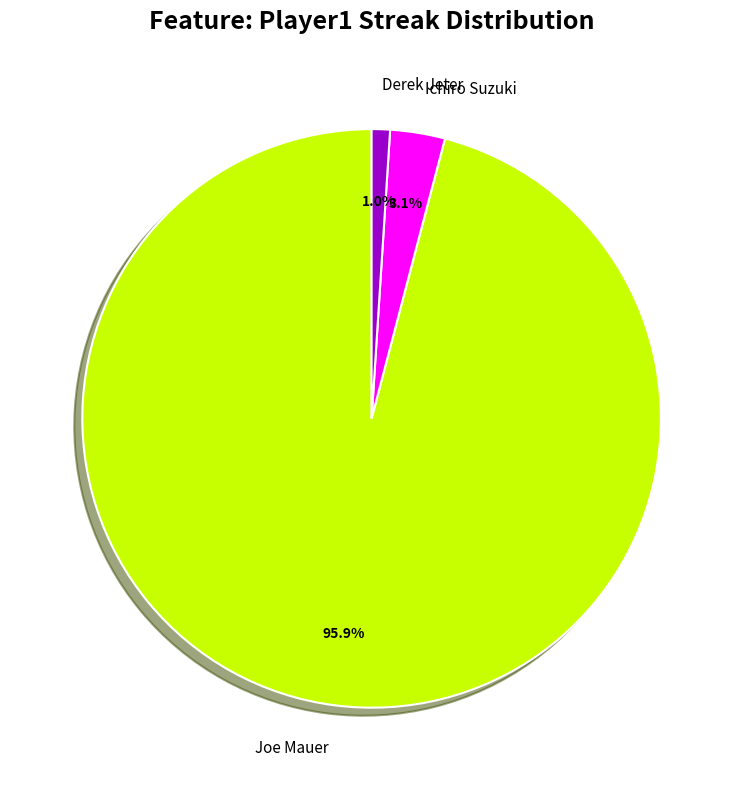

Rank the categories by value from highest to lowest.

Joe Mauer, Ichiro Suzuki, Derek Jeter